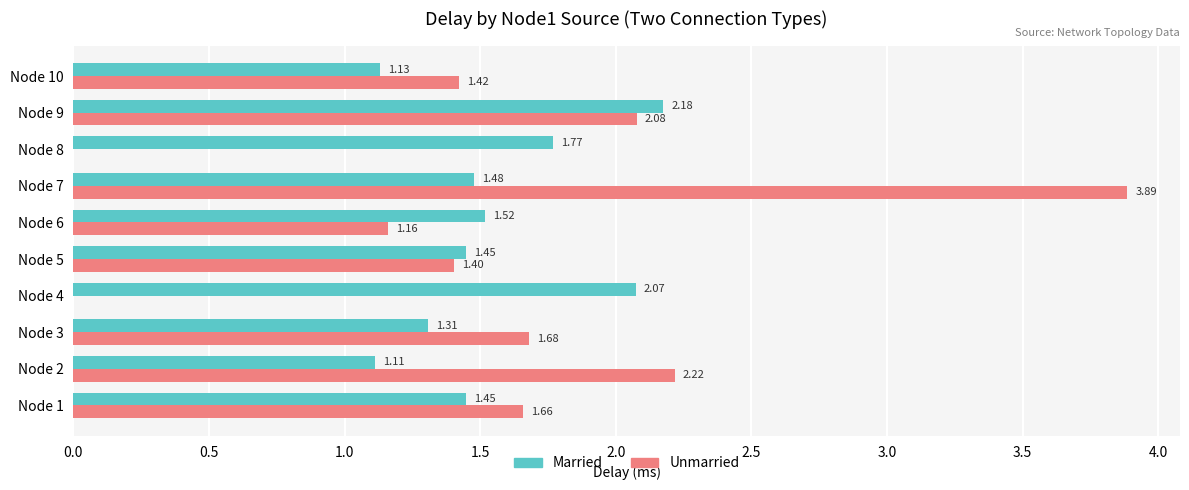

At which category is the sum across all series the highest?

Node 7